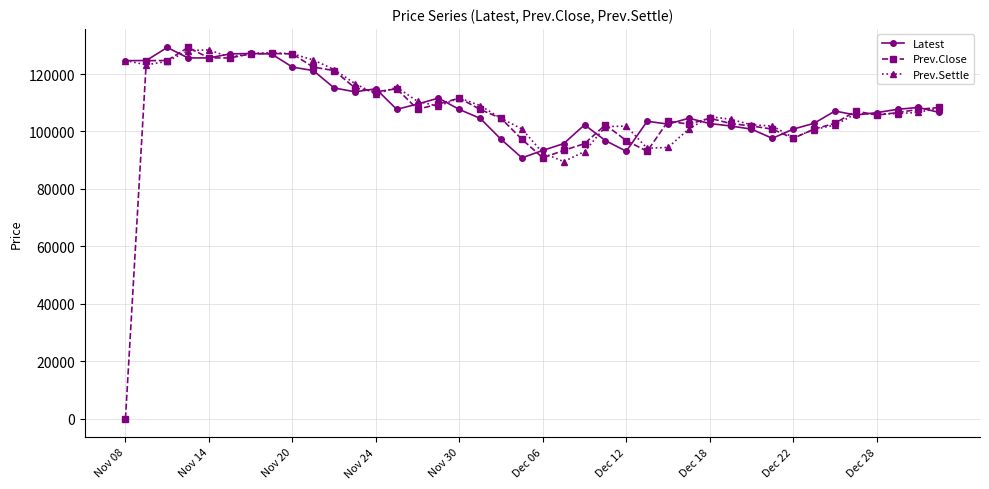

Which series has the largest range (max minus min)?

Prev.Close